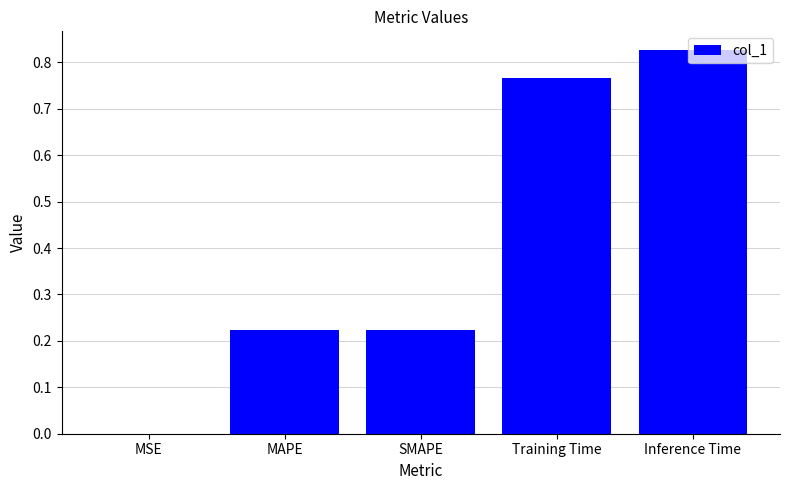

The chart shows a value of 0.0 at MSE. True or false?

True